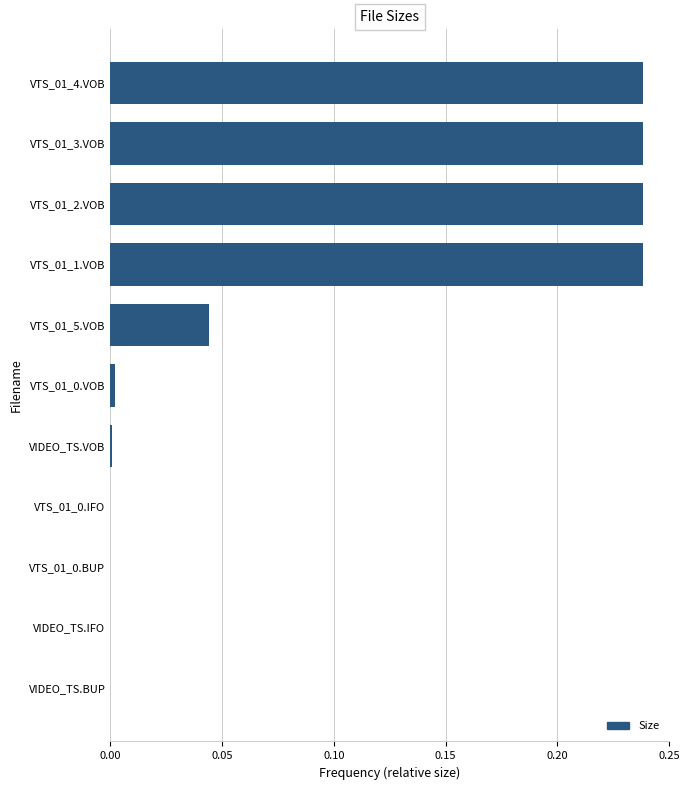

What is the change in value from VTS_01_5.VOB to VTS_01_4.VOB?

+0.2